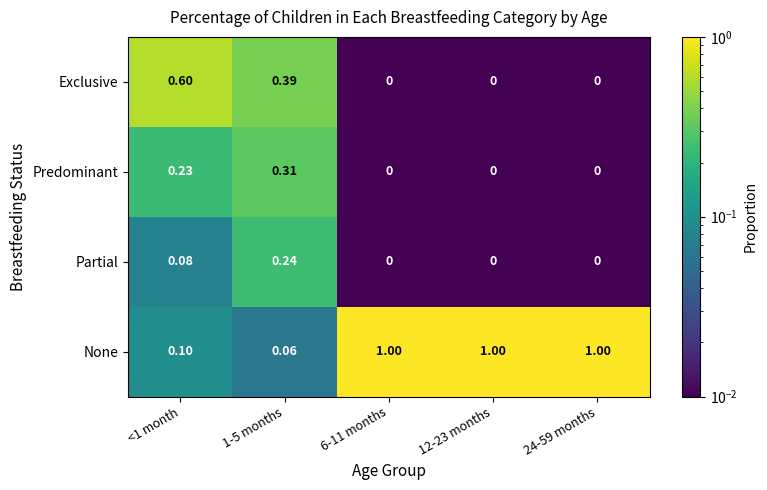

Between 1-5 months and 24-59 months, which series saw the biggest shift?

None